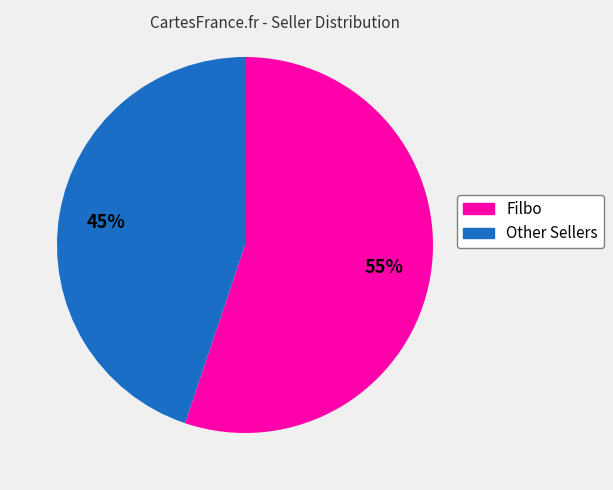

The Filbo slice represents 70% of the pie. True or false?

False